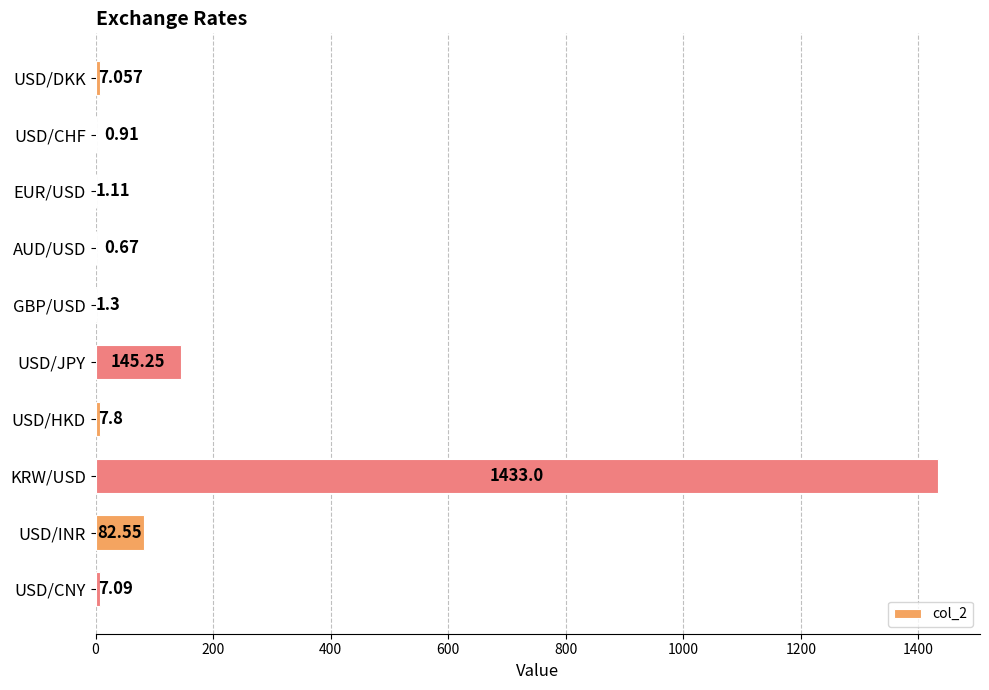

Between USD/HKD and GBP/USD, which is larger?

USD/HKD